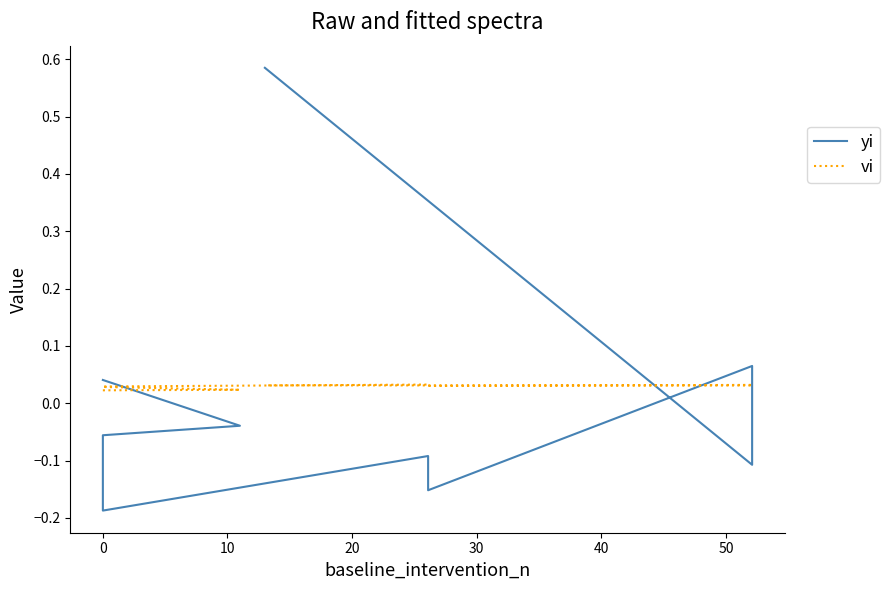

Which series has the widest spread of values?

yi